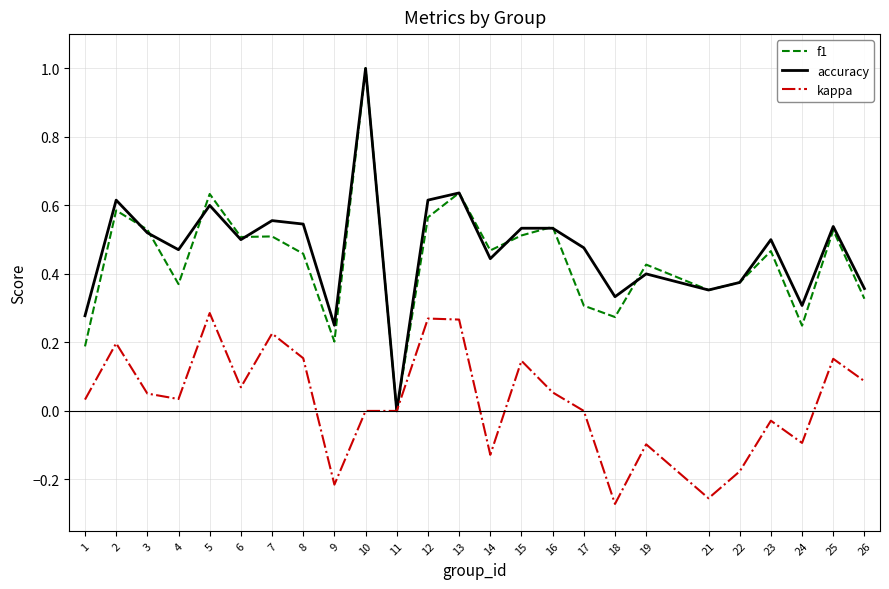

The value of accuracy at 1 is 0.4. True or false?

False